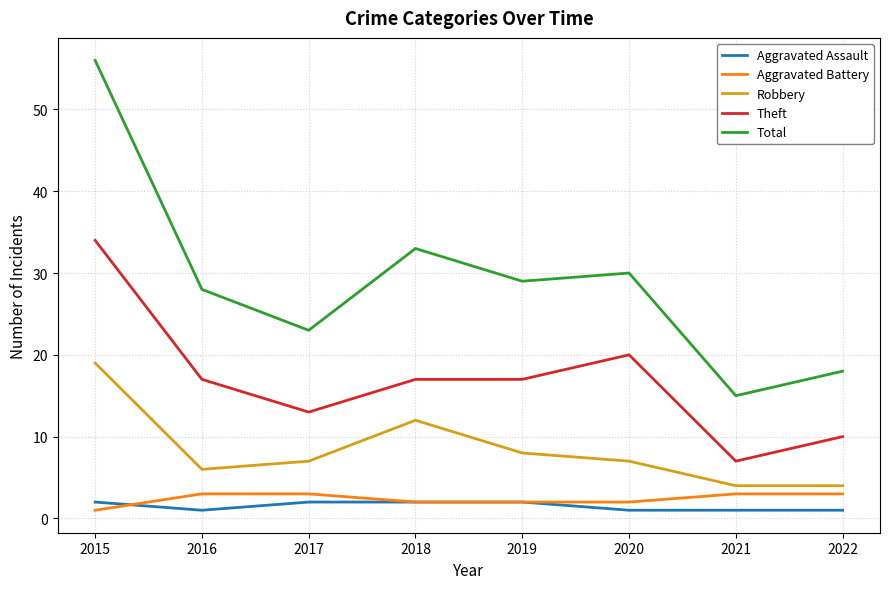

What is the sum of the Total values at 2021 and 2015?

71